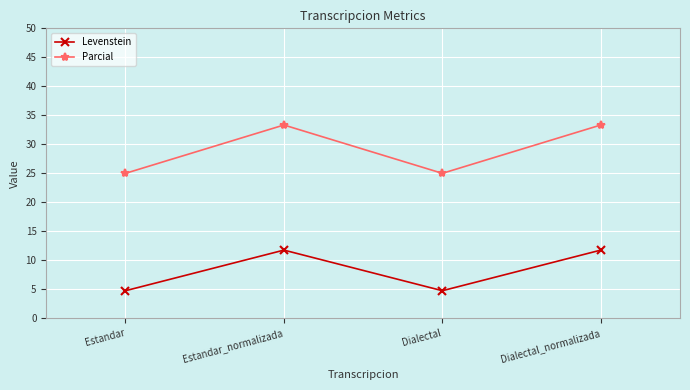

Which series changed the most between Estandar_normalizada and Dialectal?

Parcial